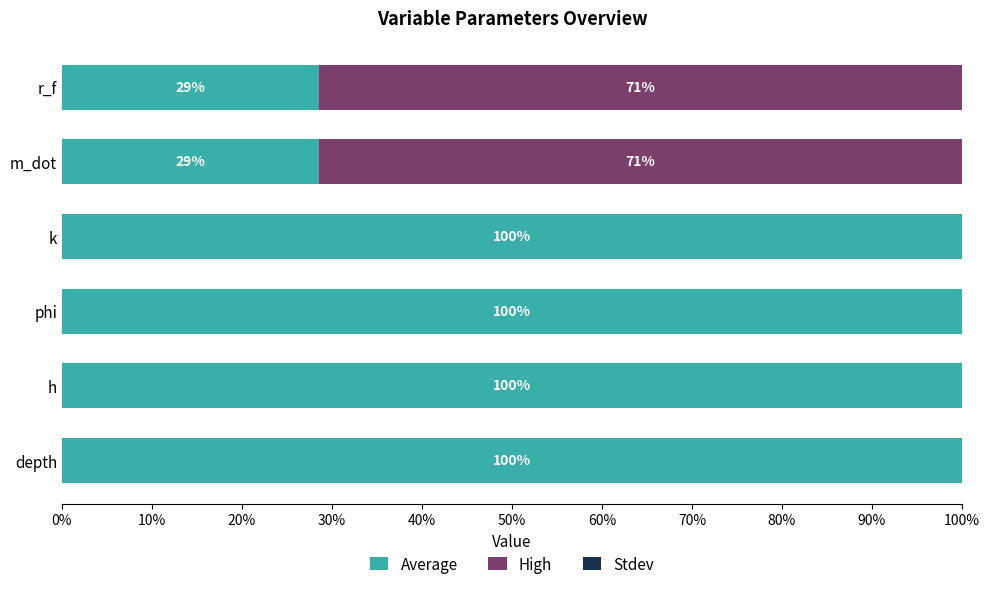

What is the total value across all series at k?

100.0